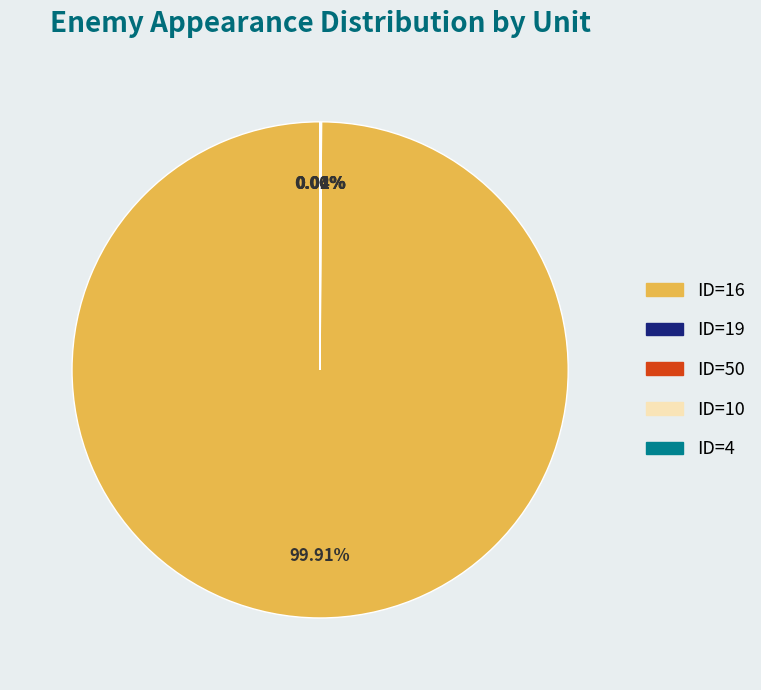

Which category accounts for the majority?

ID=16